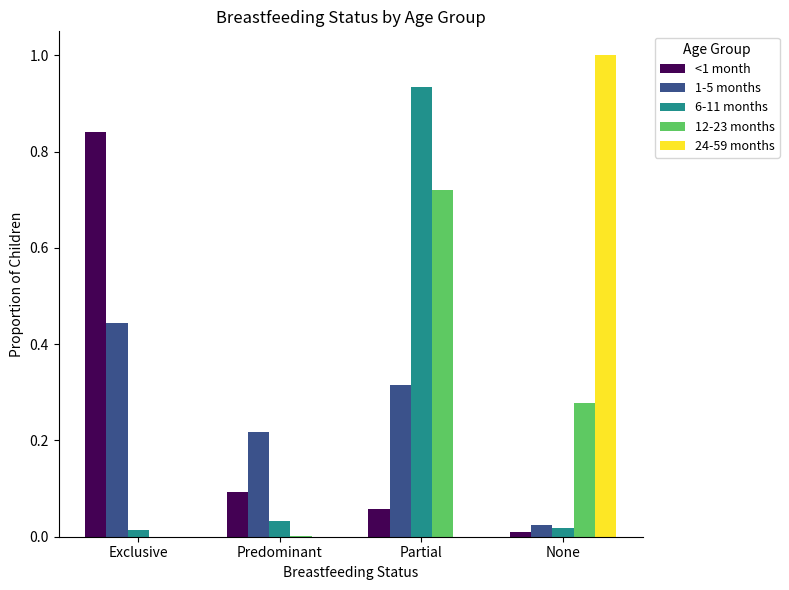

At which category is the sum across all series the highest?

Partial